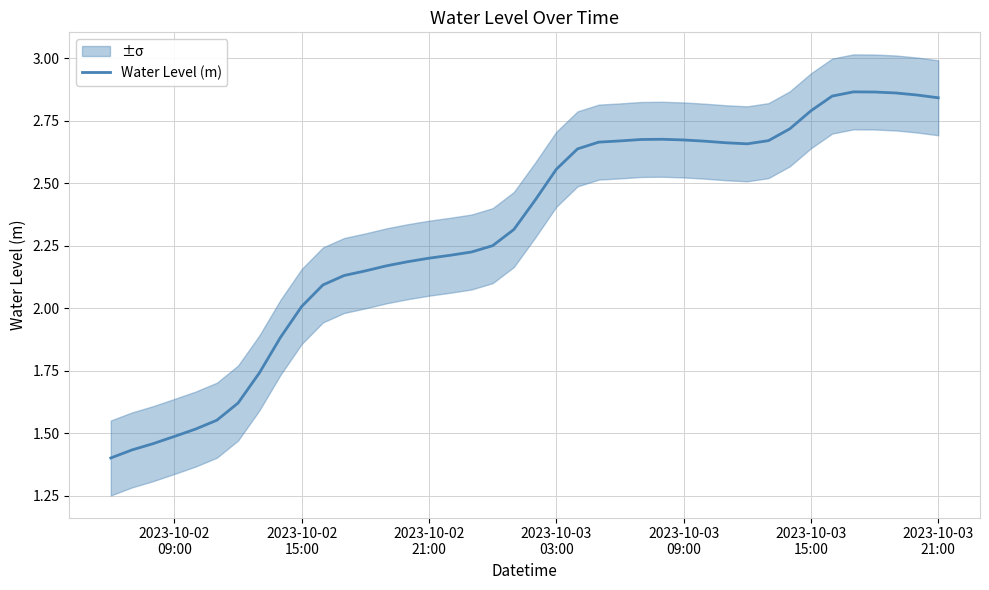

The chart shows a value of 2.6 at 2023-10-02 15:00. True or false?

False